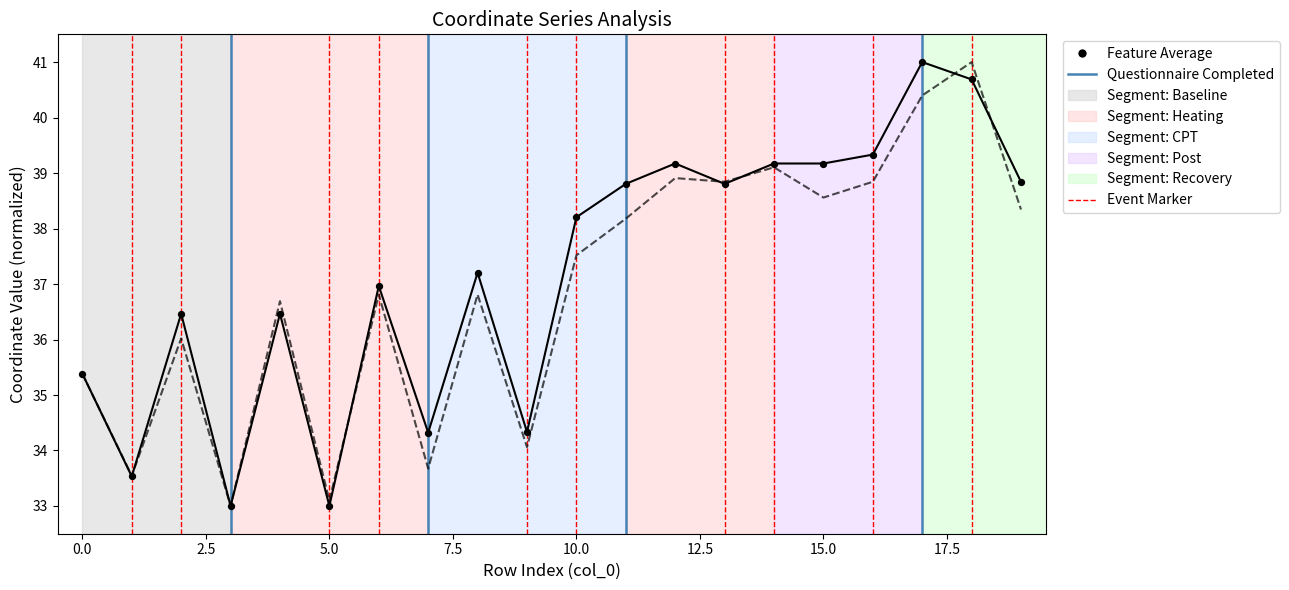

What is the greatest value displayed?

41.0